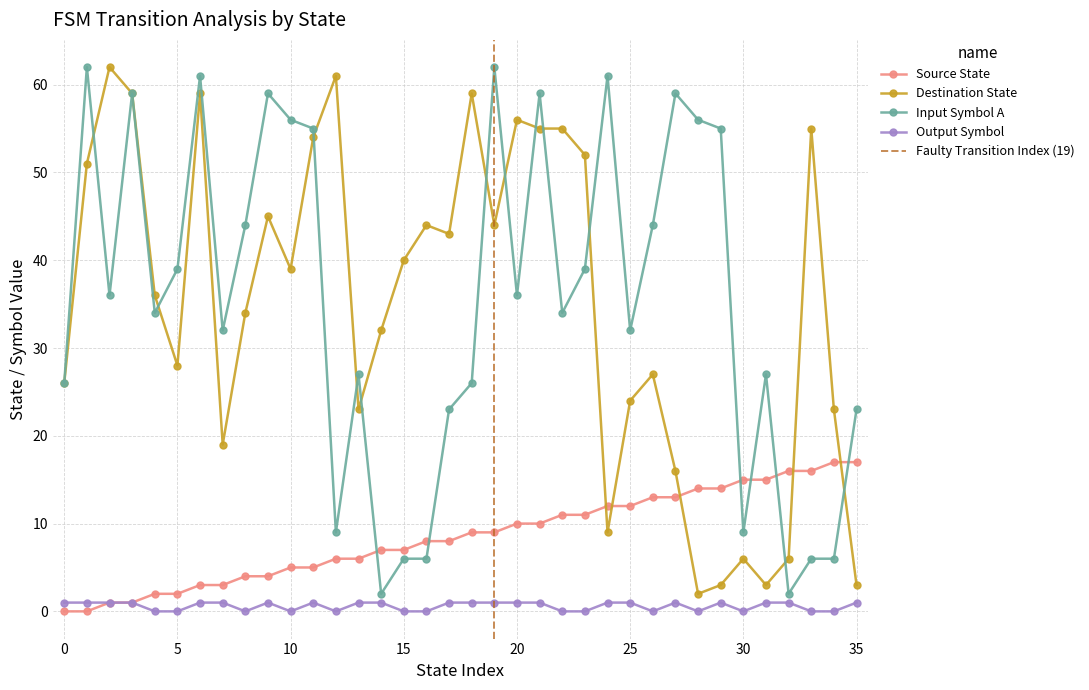

What is the greatest value displayed?

62